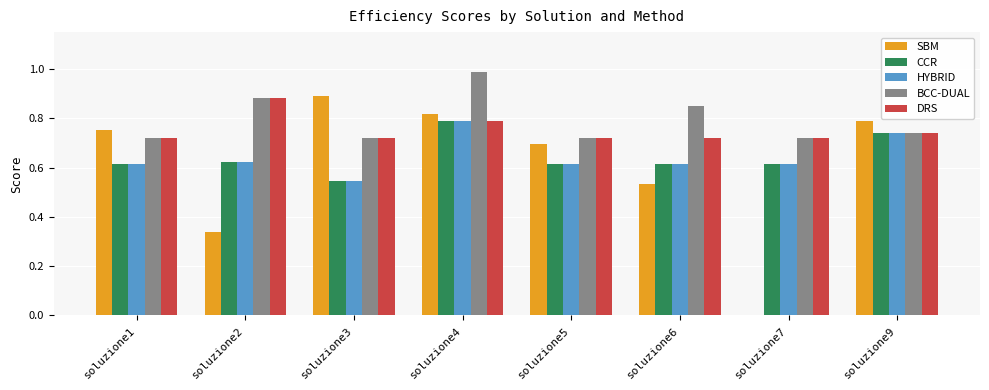

What are all the series names shown in the legend?

SBM, CCR, HYBRID, BCC-DUAL, DRS